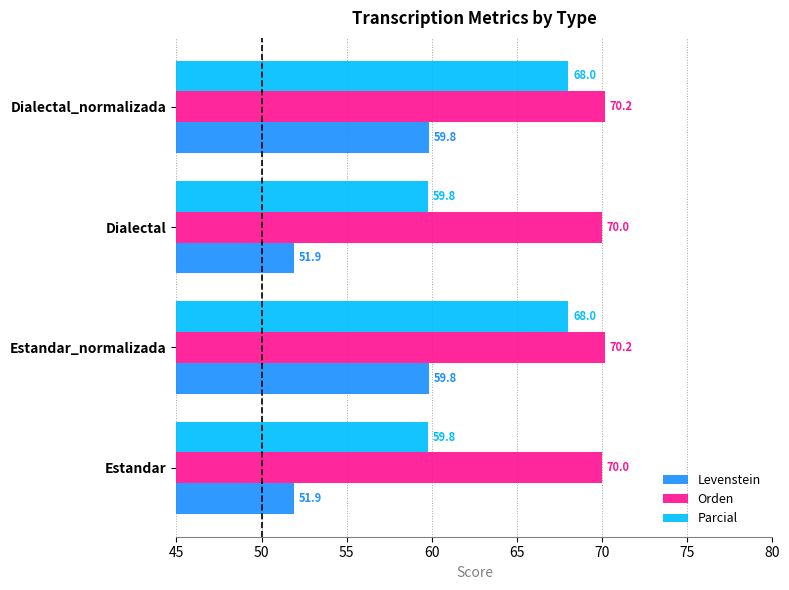

What is the approximate value of Parcial at Dialectal?

59.8